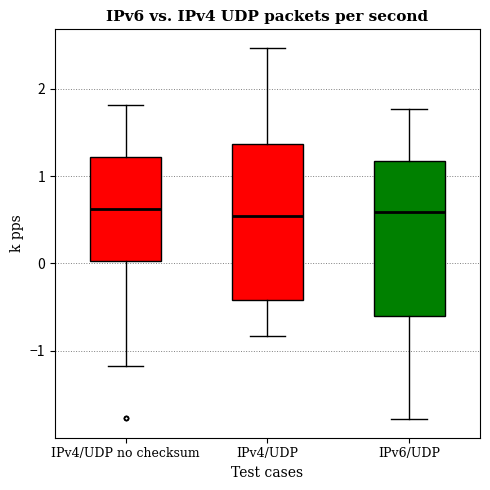

Reading left to right, read every box against the y-axis: the position of its median line, the range the box covers, and the ends of its whiskers. The values are not printed on the chart, so give them approximately, as read against the axis.

IPv4/UDP no checksum: median 0.6, box 0.0 to 1.2, whiskers -1.2 to 1.8
IPv4/UDP: median 0.5, box -0.4 to 1.4, whiskers -0.8 to 2.5
IPv6/UDP: median 0.6, box -0.6 to 1.2, whiskers -1.8 to 1.8